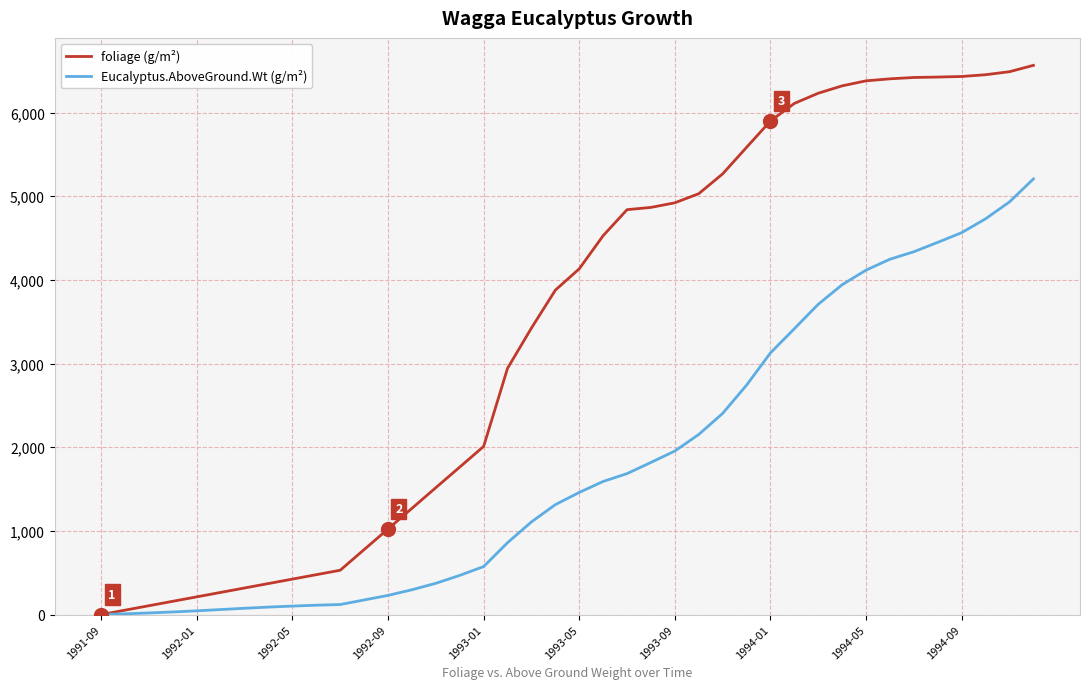

Which series has the largest total across all categories?

foliage (g/m²)